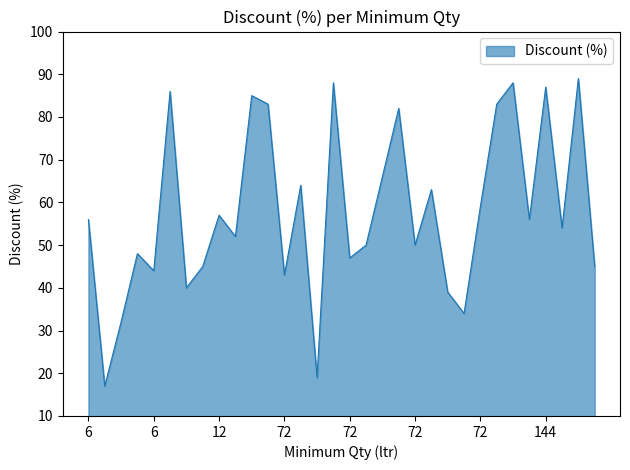

What is the maximum value shown in the chart?

89